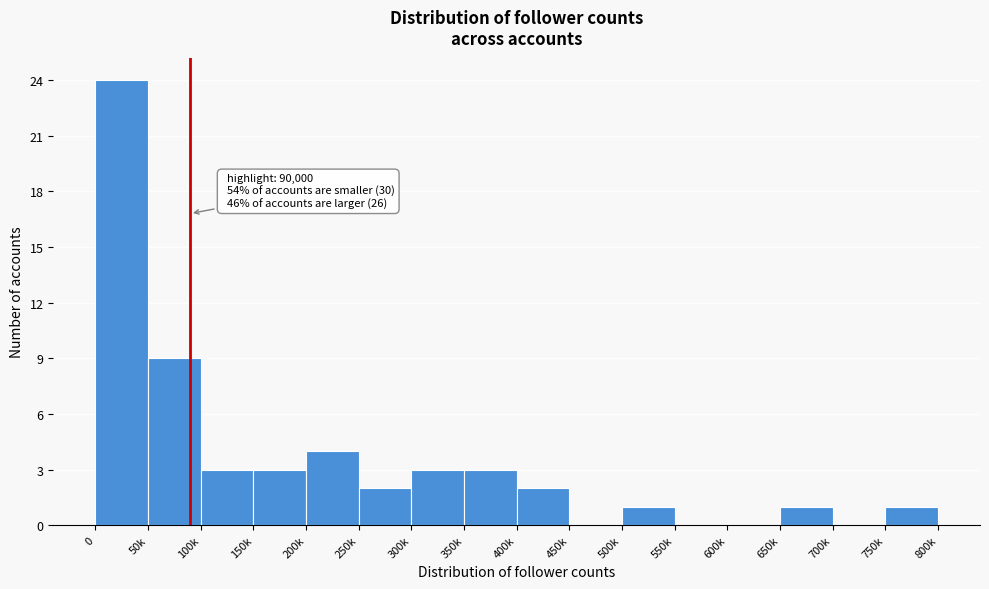

Reading left to right, list all the values displayed in this chart.

0=24	50k=9	100k=3	150k=3	200k=4	250k=2	300k=3	350k=3	400k=2	450k=0	500k=1	550k=0	600k=0	650k=1	700k=0	750k=1